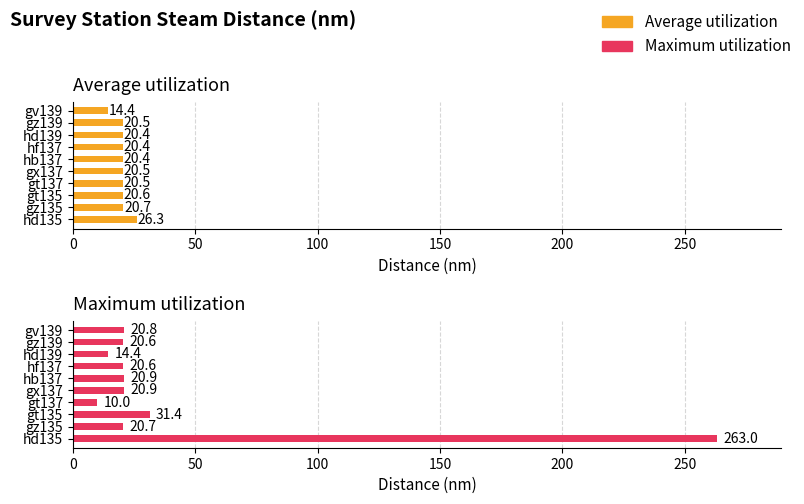

Is the value of Maximum utilization at gv139 greater than the value of Average utilization at gz139?

Yes